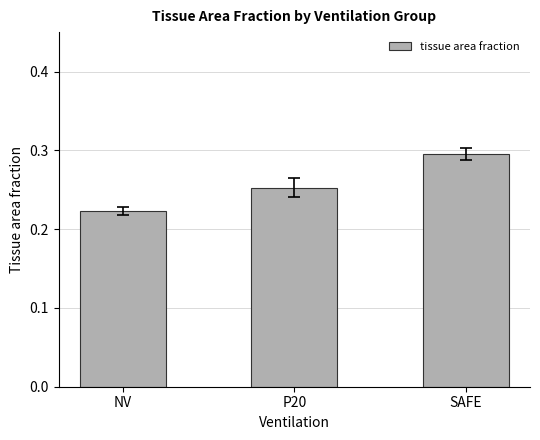

Is it true that the value at SAFE is 0.3?

True